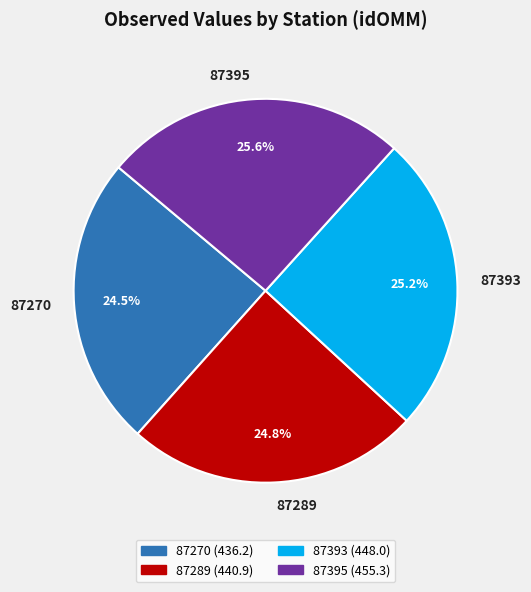

How many segments does this pie chart have?

4